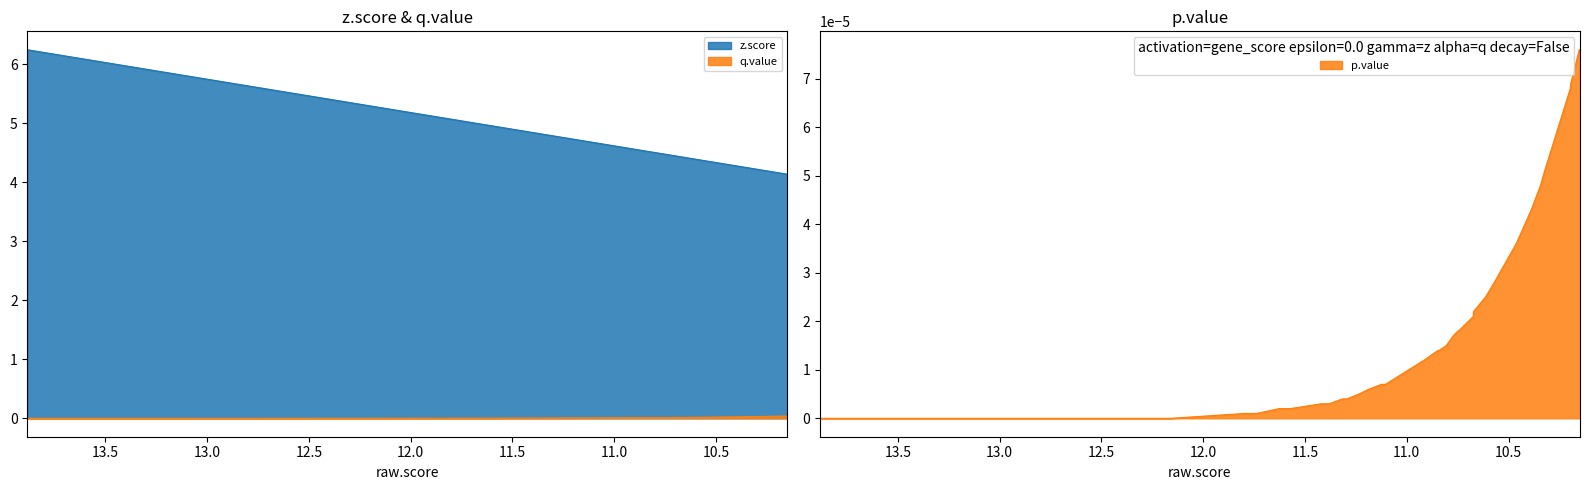

Is it true that q.value equals 0.0 at AJUBA?

False